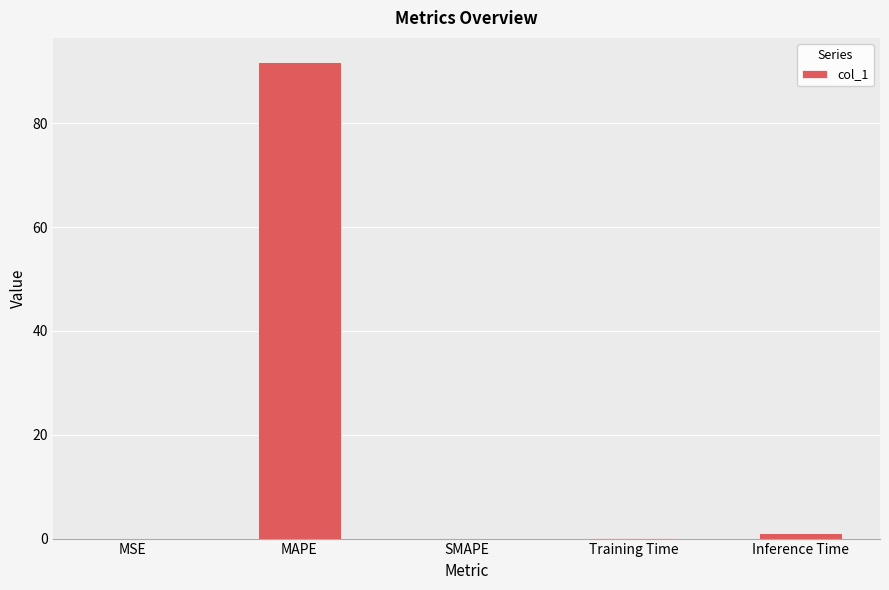

At which category does the chart reach its peak across all series?

MAPE